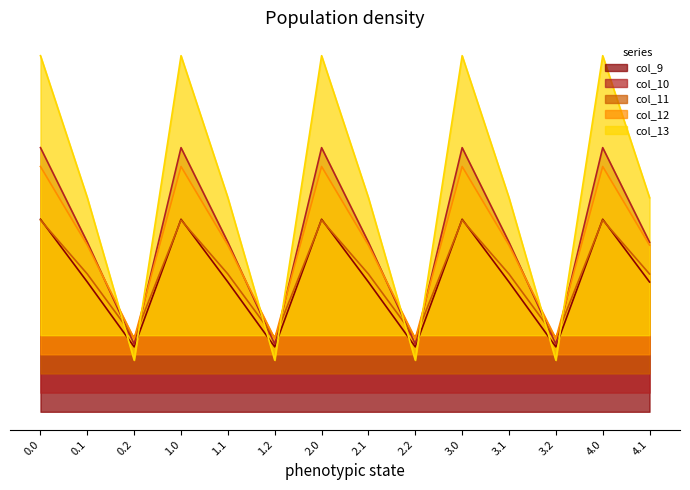

List the labels in order of col_13 value, largest first.

0.0, 1.0, 2.0, 3.0, 4.0, 0.1, 1.1, 2.1, 3.1, 4.1, 0.2, 1.2, 2.2, 3.2